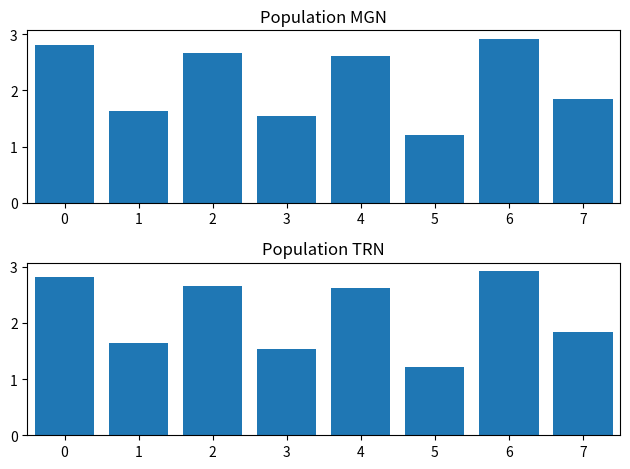

What is the smallest value displayed?

1.2